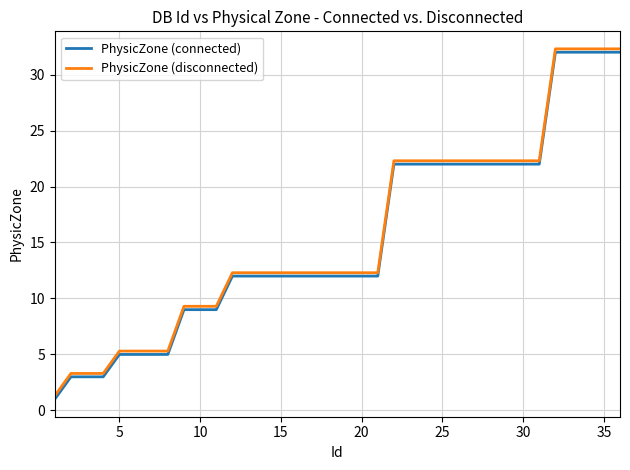

What is the greatest value displayed?

32.3